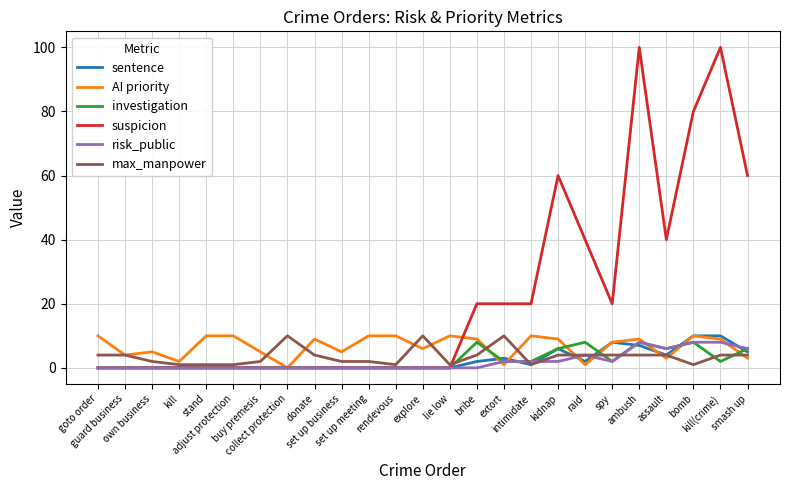

Which series changed the most between goto order and intimidate?

suspicion